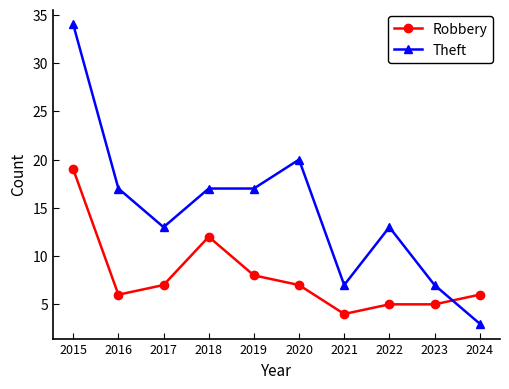

Which series has the largest range (max minus min)?

Theft